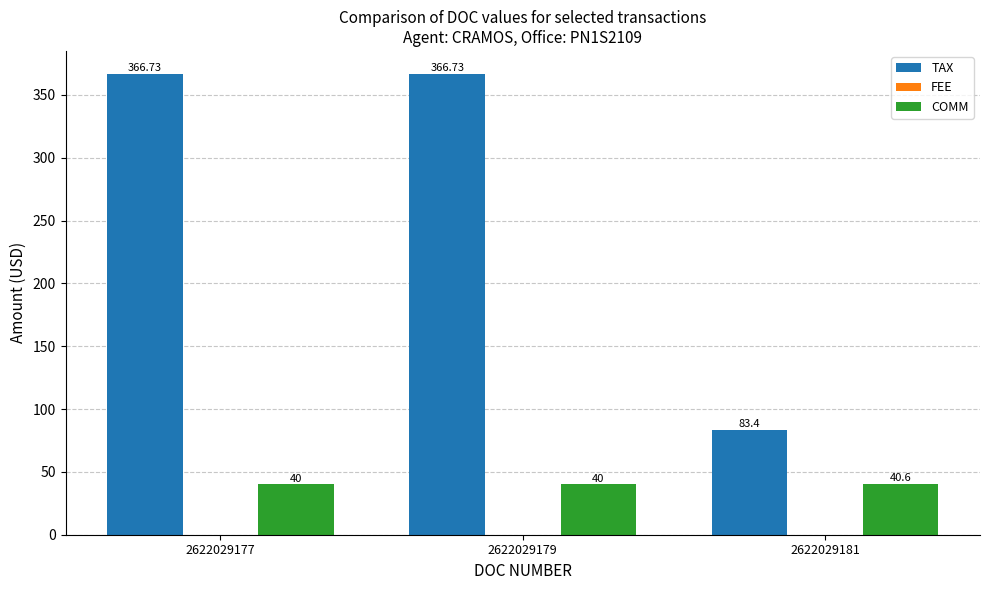

What is the difference between the maximum and minimum values in the TAX series?

283.3